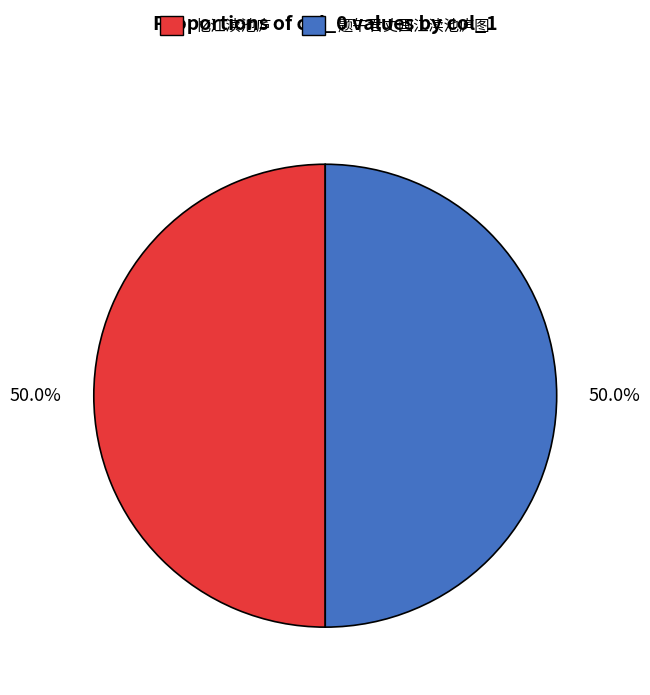

True or false: 忆江渎池庐 accounts for 41% of the total.

False